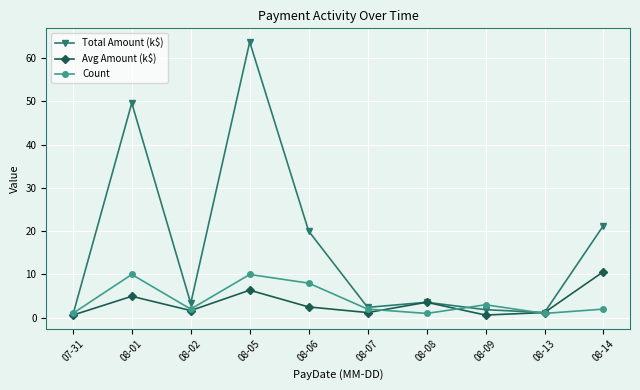

Is this an area chart (filled region under the line)?

No